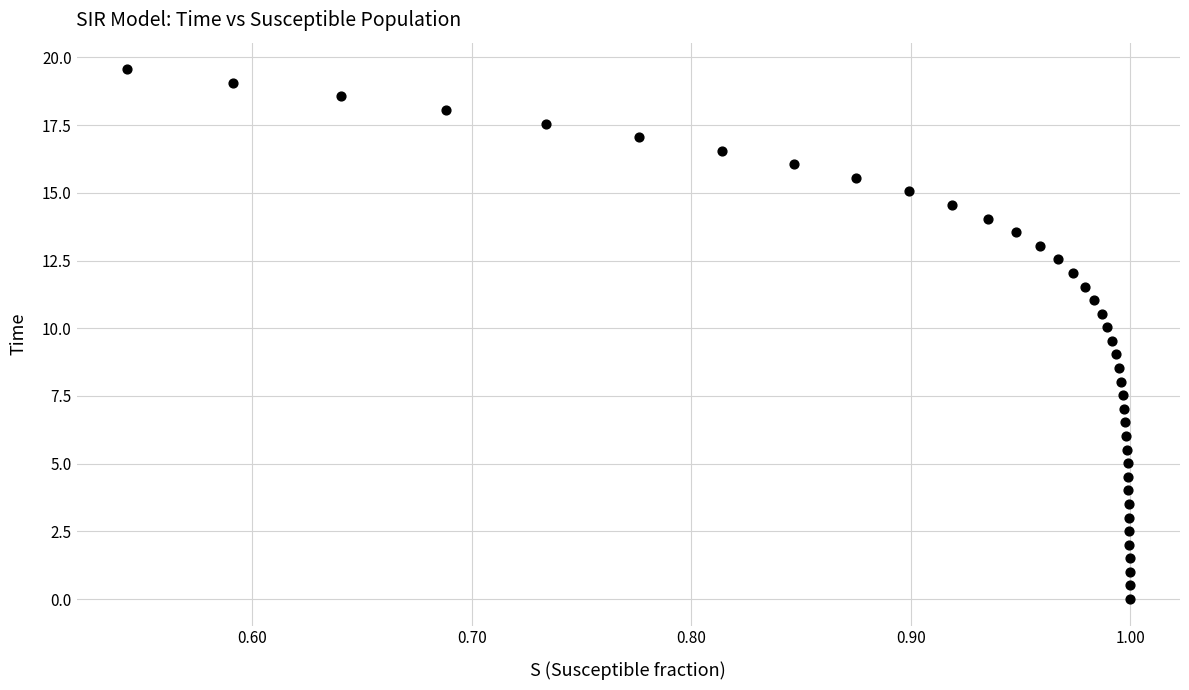

What is the range of Y values (max minus min)?

19.6